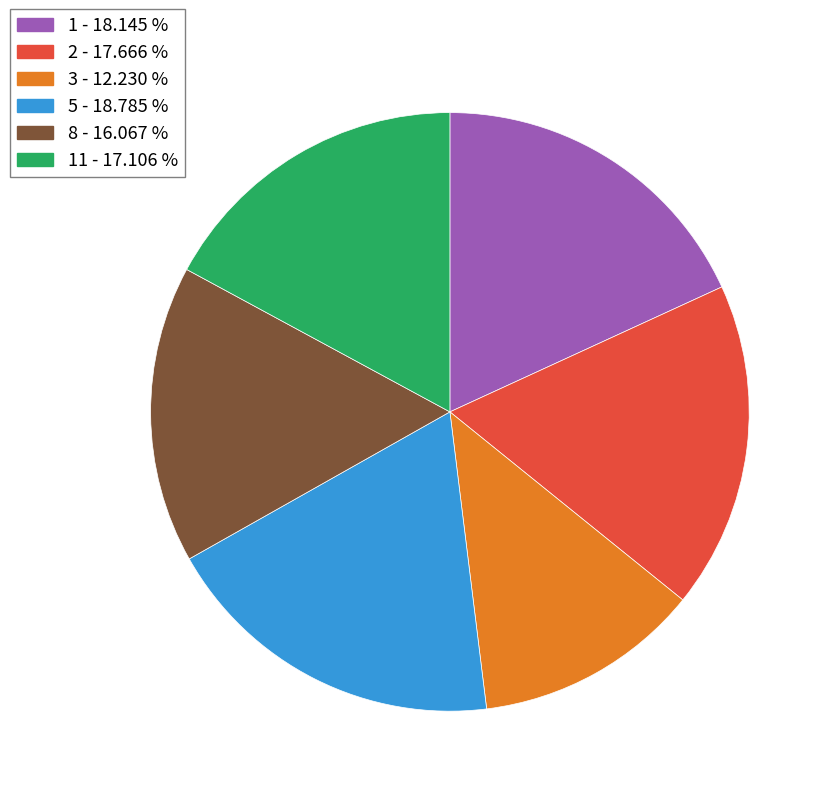

Is there a majority slice in this chart?

No